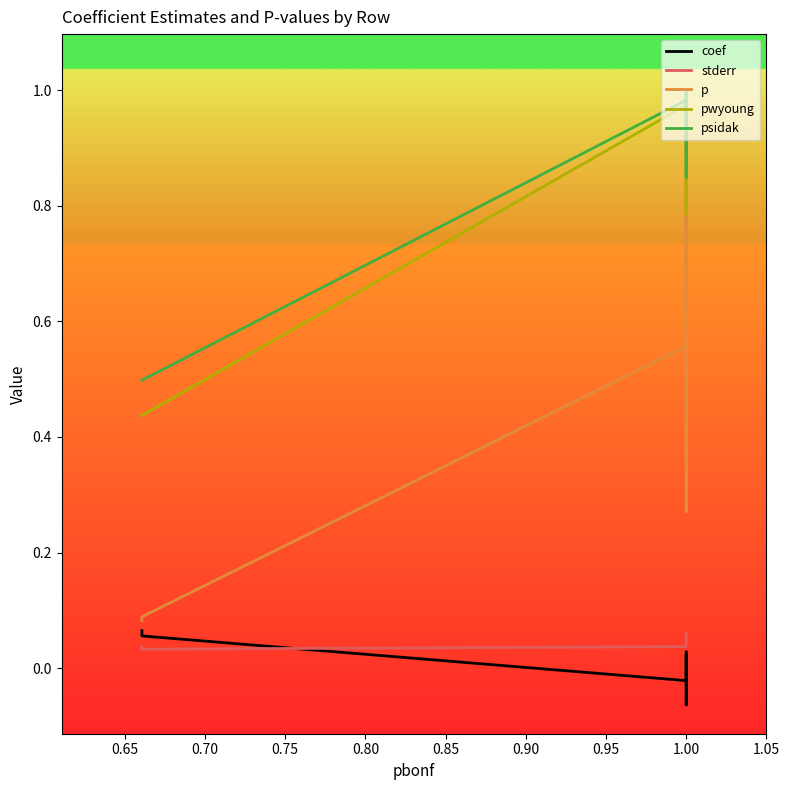

True or false: pwyoung has more than 1 interior local peaks.

True